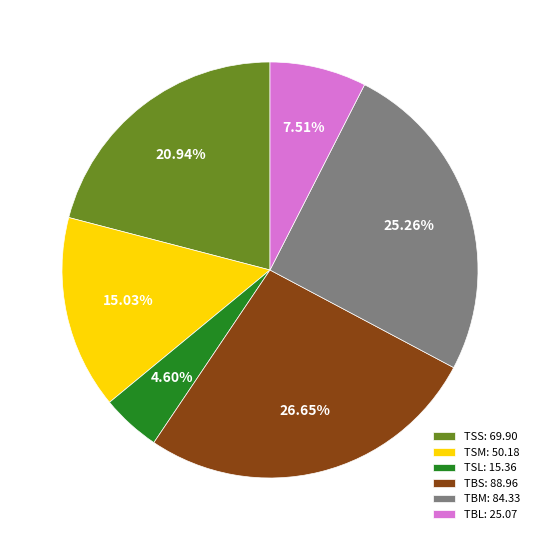

Is there a majority slice in this chart?

No